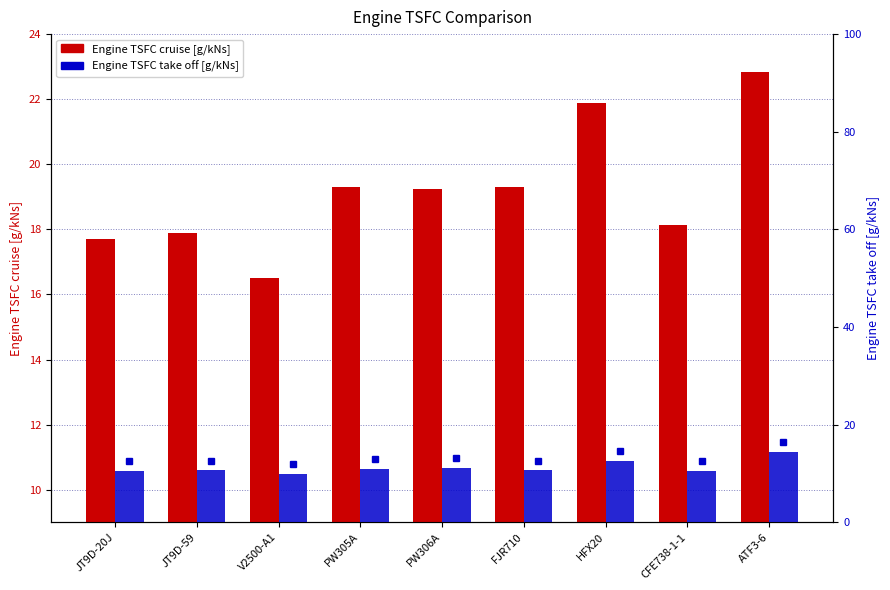

How many values in the Engine TSFC cruise [g/kNs] series exceed 19?

5